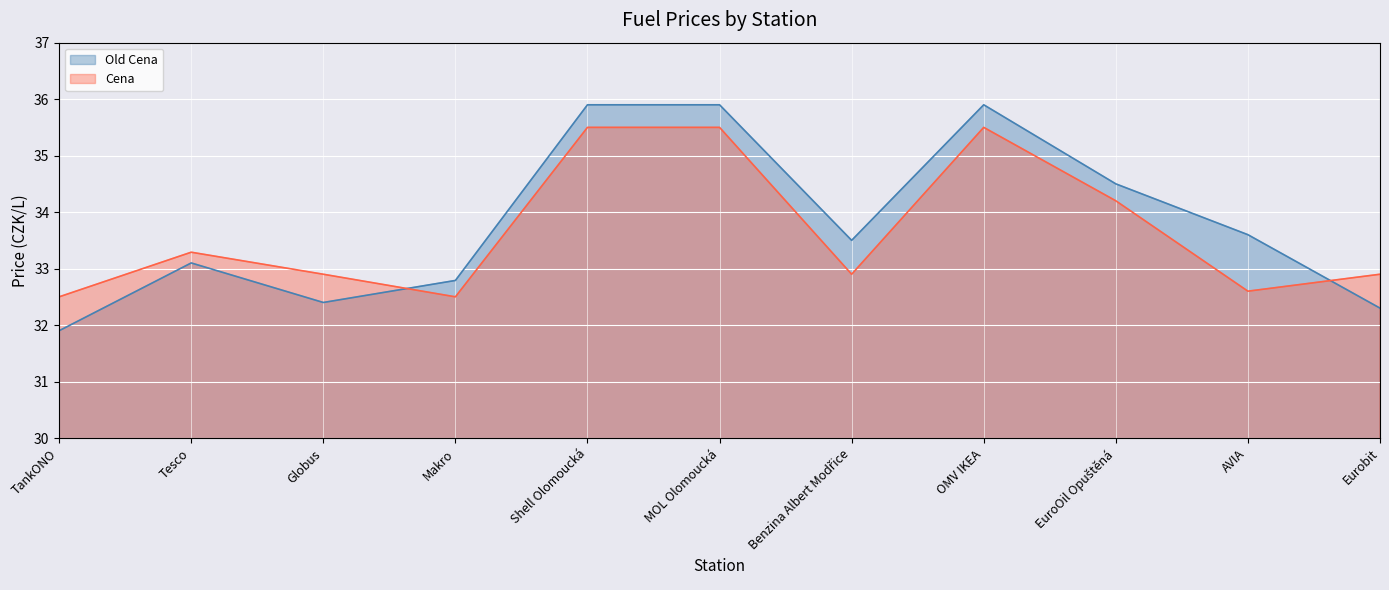

How many lines are shown in the chart?

2